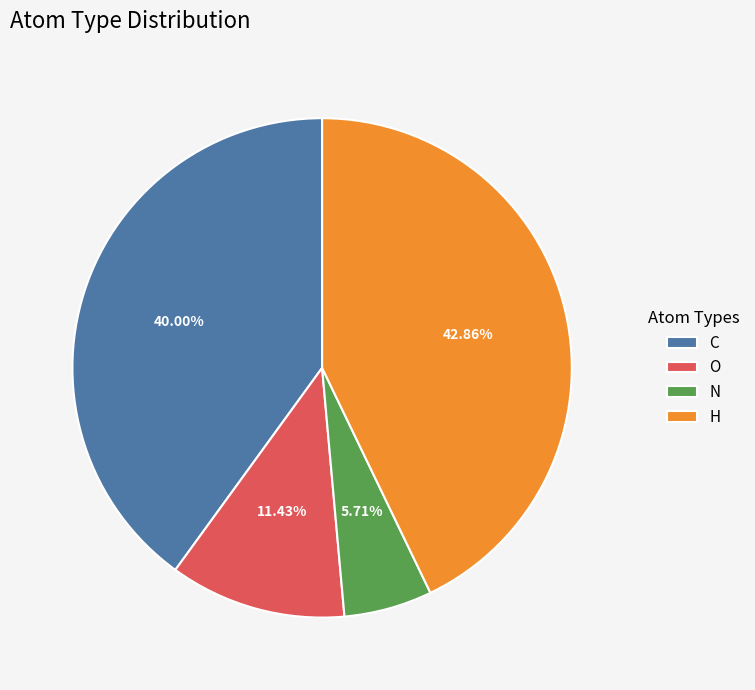

How many slices are in this pie chart?

4